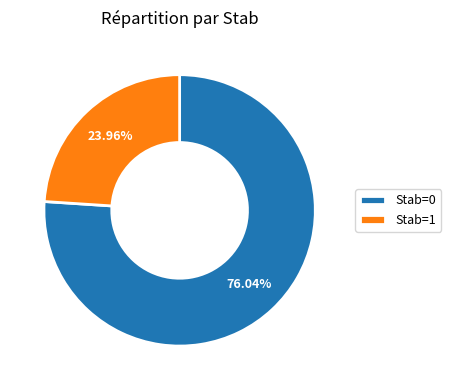

What is the ratio of the value at Stab=1 to the value at Stab=0?

0.3